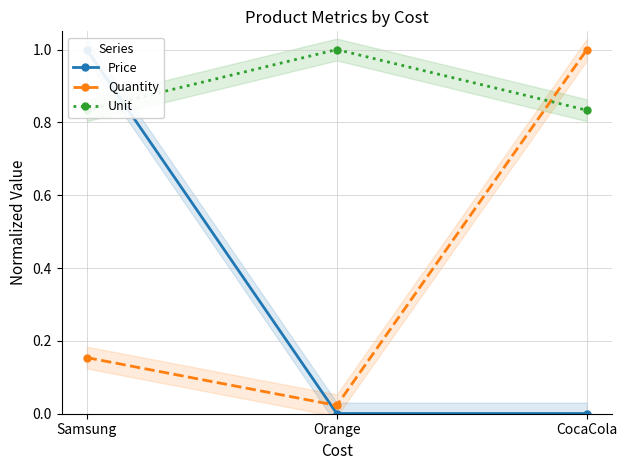

What is the total value across all series at Samsung?

2.0